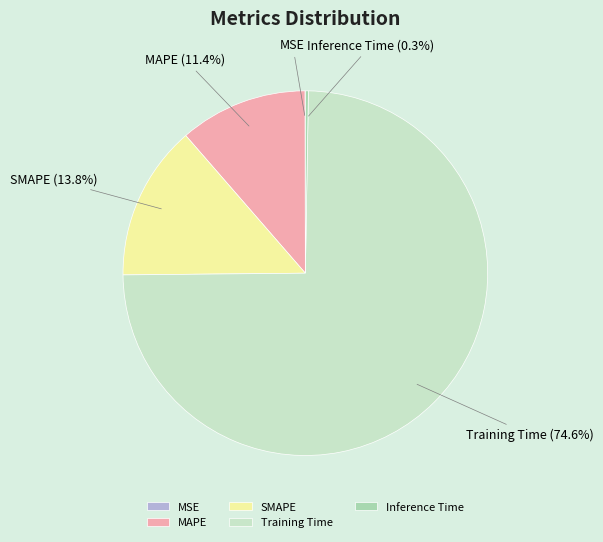

Does Training Time represent more than half of the total?

Yes